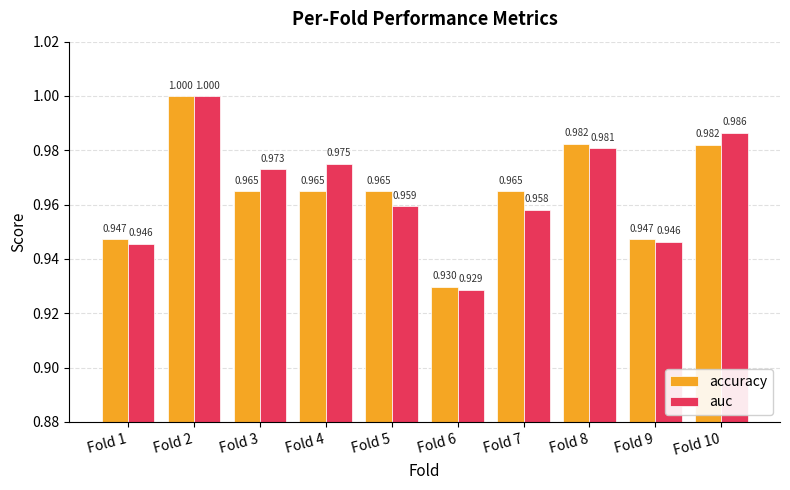

Which series has the widest spread of values?

auc